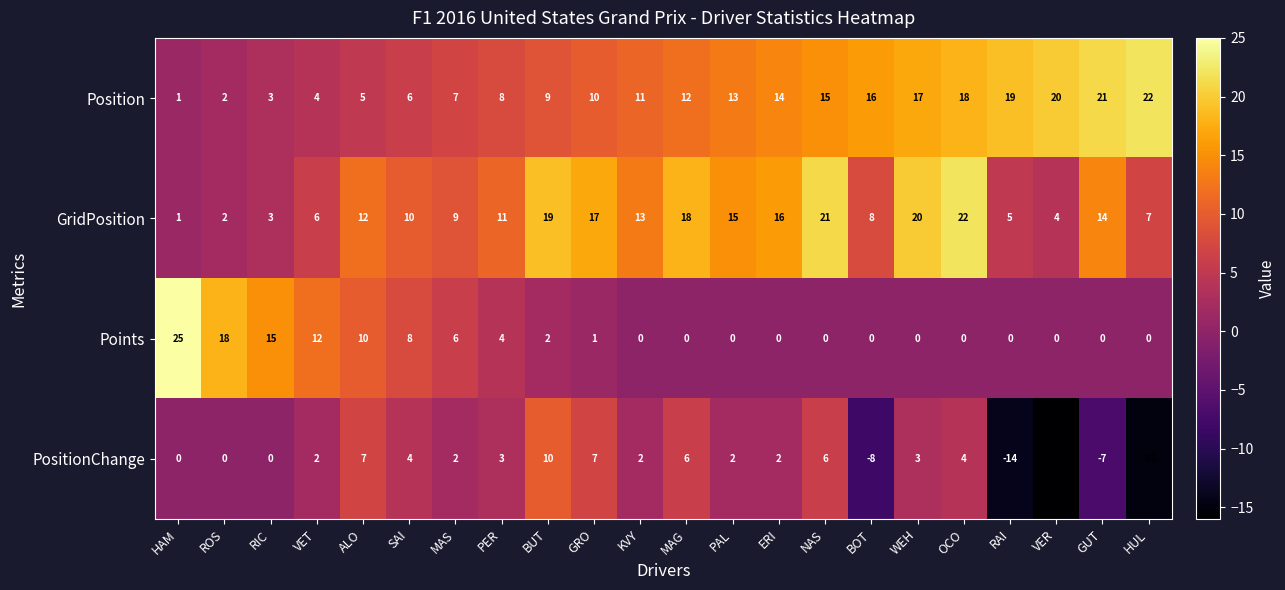

Is the value of PositionChange at BOT greater than the value of GridPosition at SAI?

No